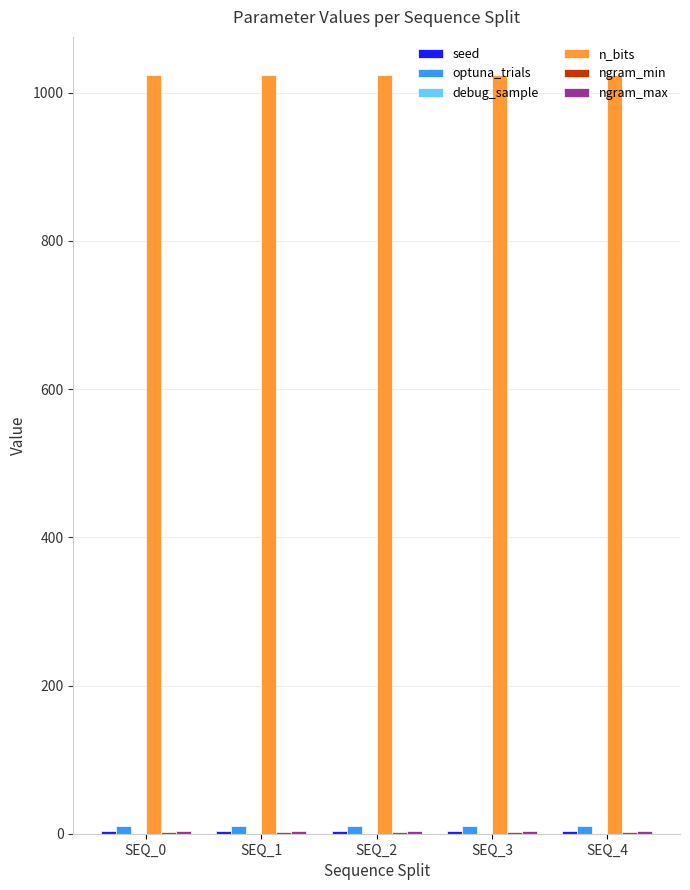

What is the greatest value displayed?

1024.0